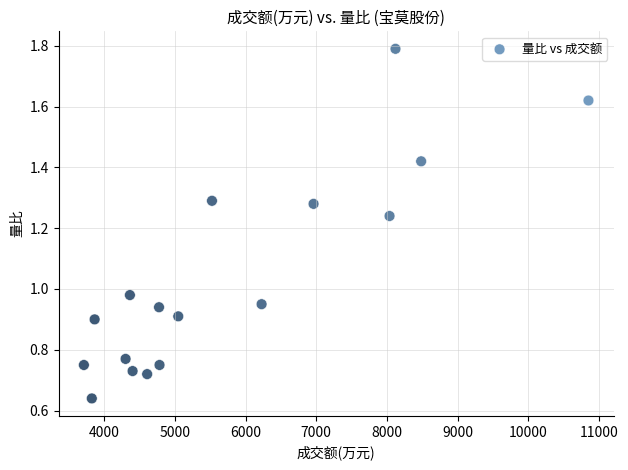

What is the range of X values (max minus min)?

7138.0